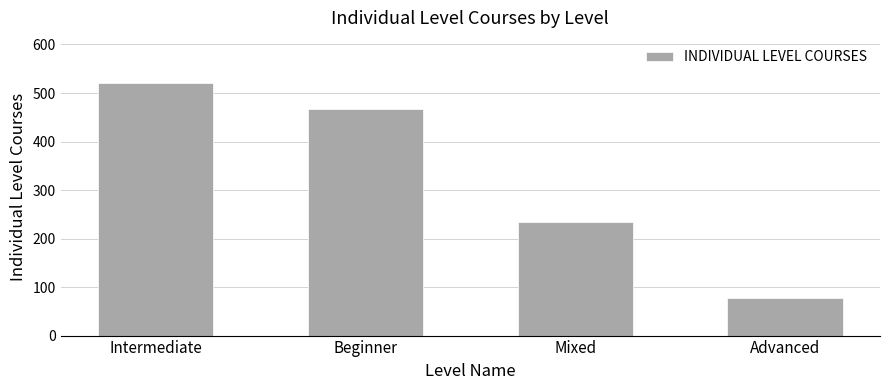

List the labels in order of value, largest first.

Intermediate, Beginner, Mixed, Advanced